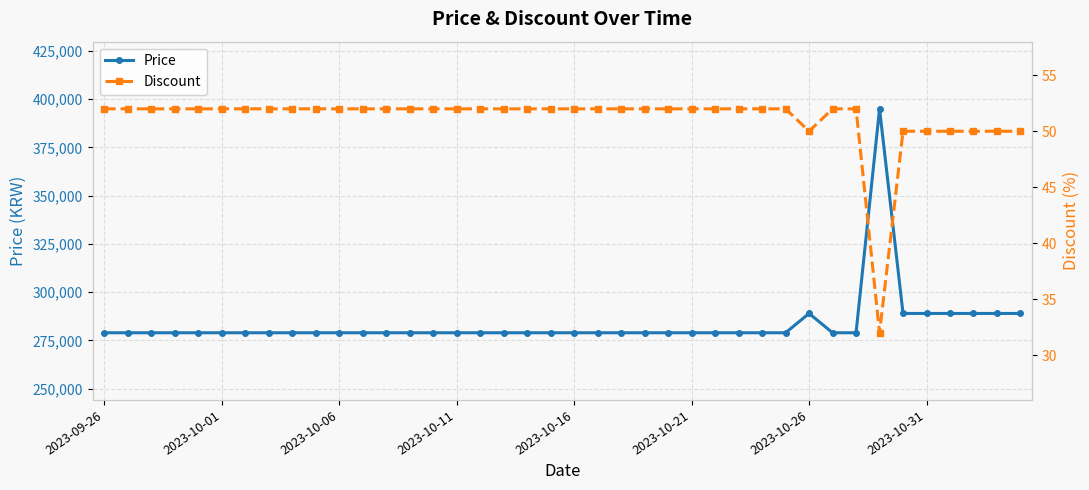

True or false: Price has more than 1 points higher than both neighbors.

True